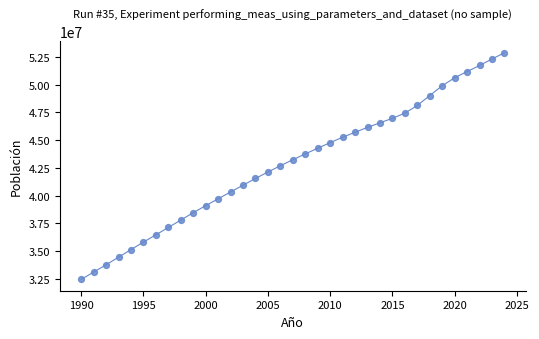

What is the range of X values (max minus min)?

34